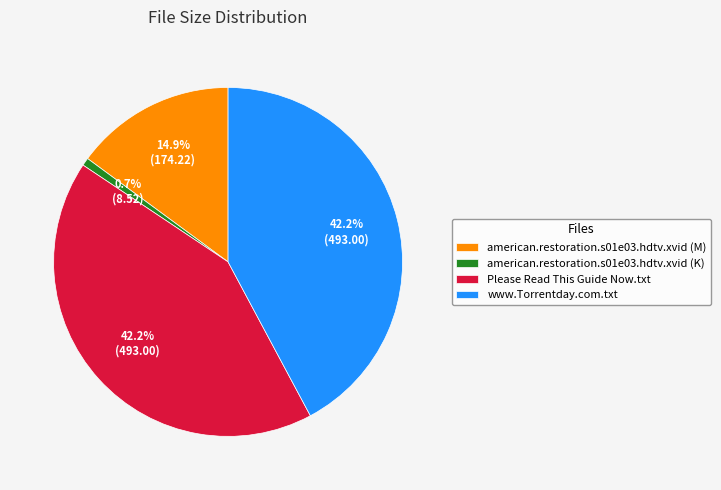

Combined, what portion of the pie is Please Read This Guide Now.txt and www.Torrentday.com.txt?

84.4%